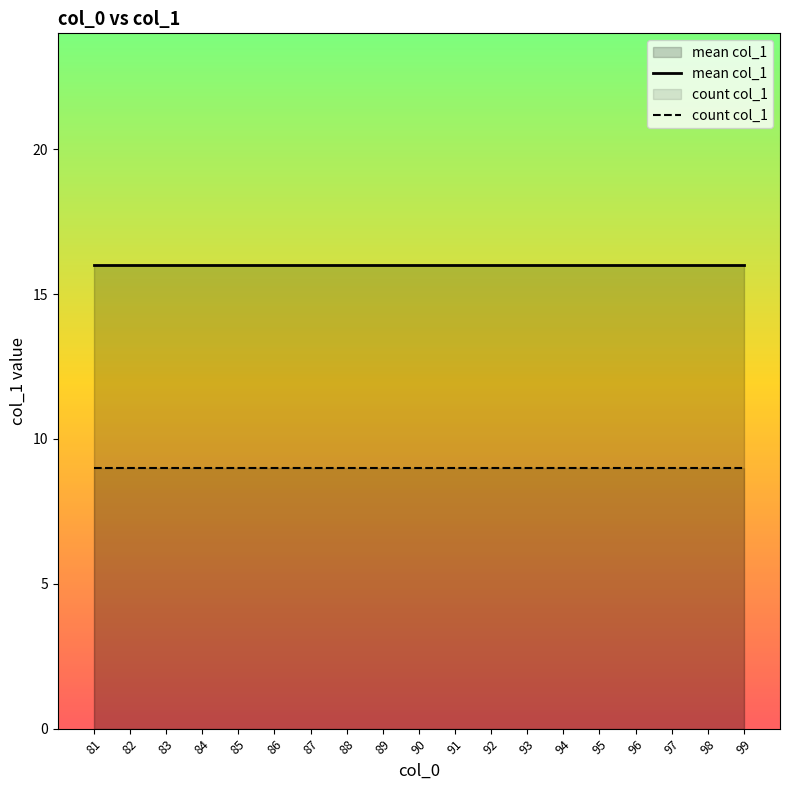

List the series in order of their peak value, highest first.

mean col_1, count col_1